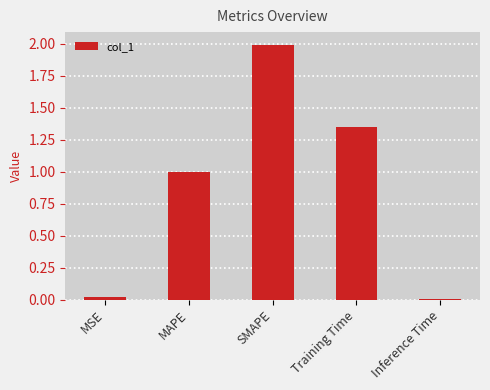

Between Training Time and Inference Time, which is larger?

Training Time